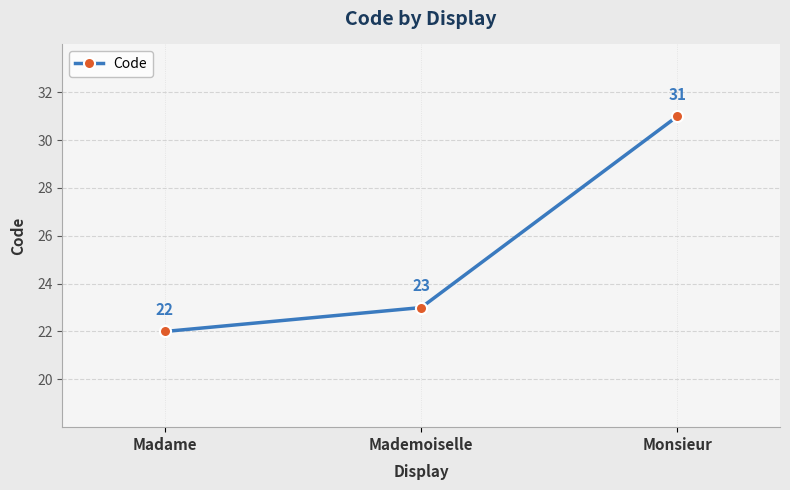

Where is the data nearest to the value 26?

Mademoiselle